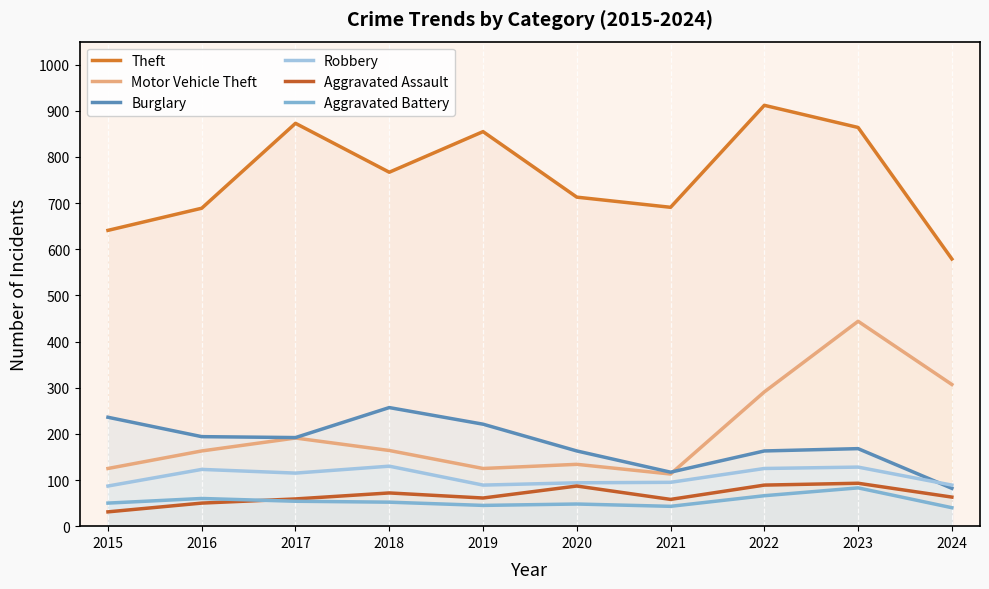

How many interior local peaks does the Burglary series have?

2